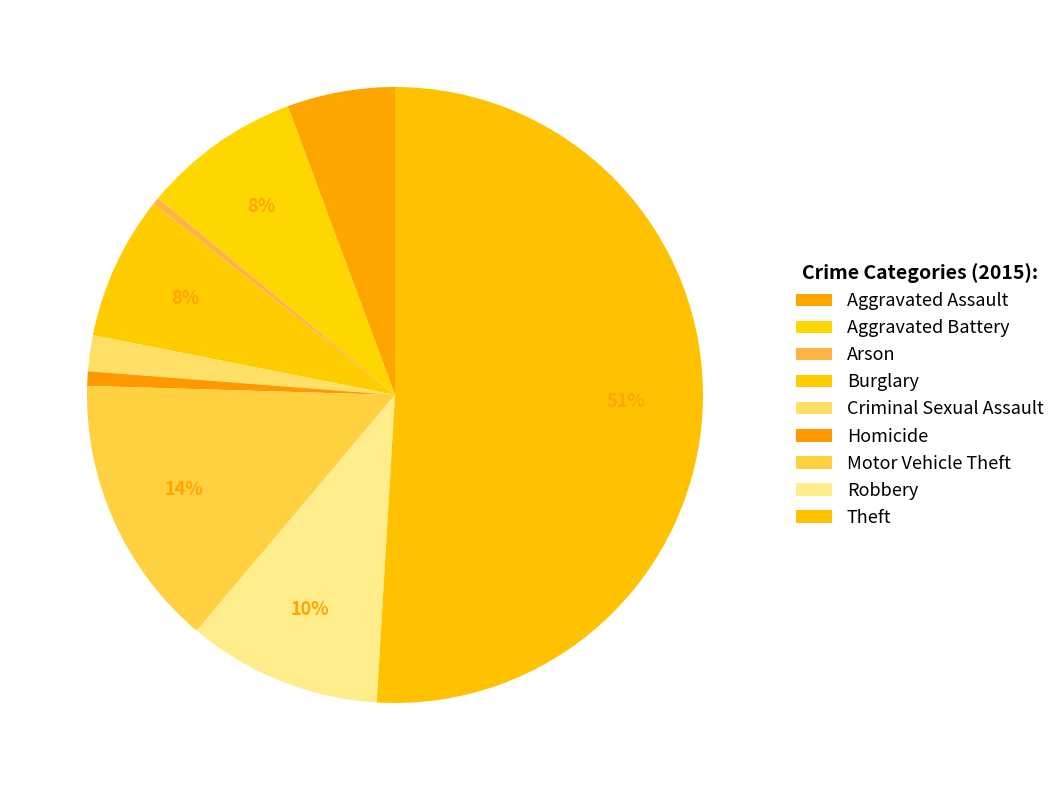

How much of the chart is everything except Homicide?

99.2%